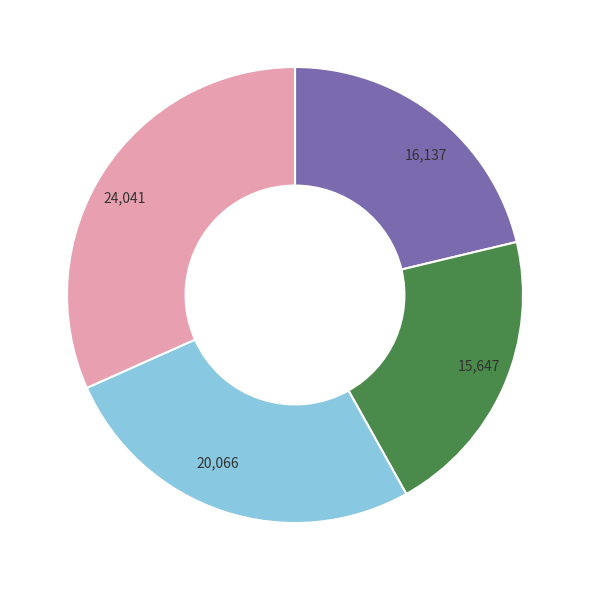

The 24,041 slice represents 32% of the pie. True or false?

True